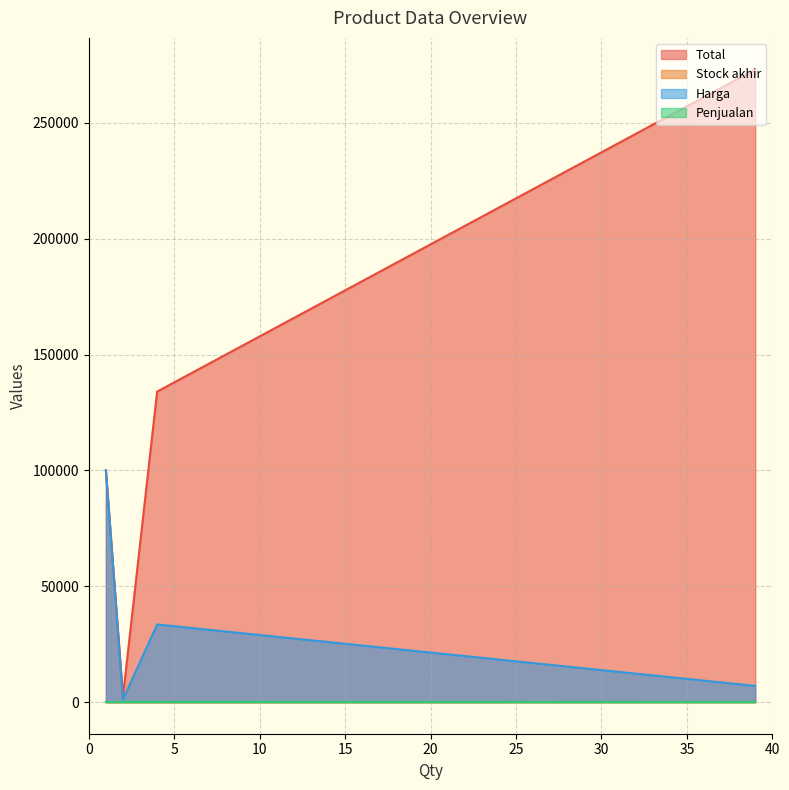

How many interior local valleys does the Harga series have?

1